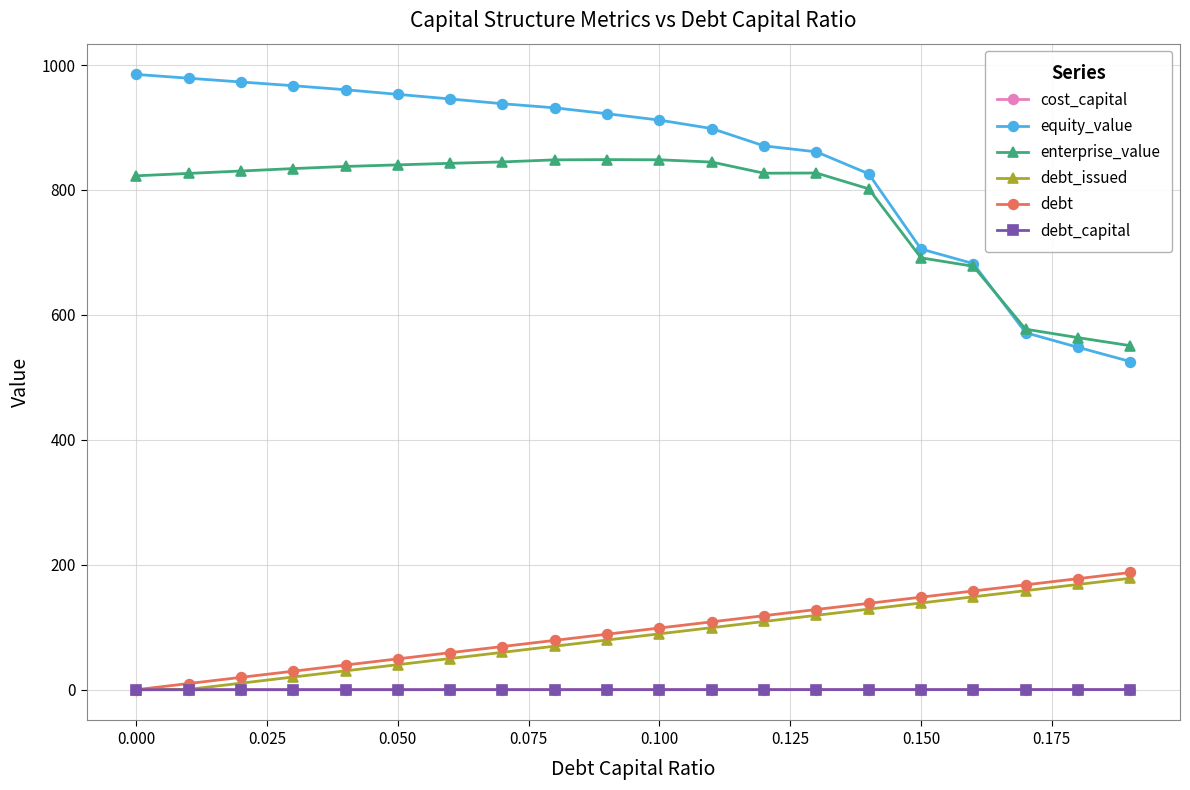

What is the difference between the second highest and second lowest values in the equity_value series?

430.8